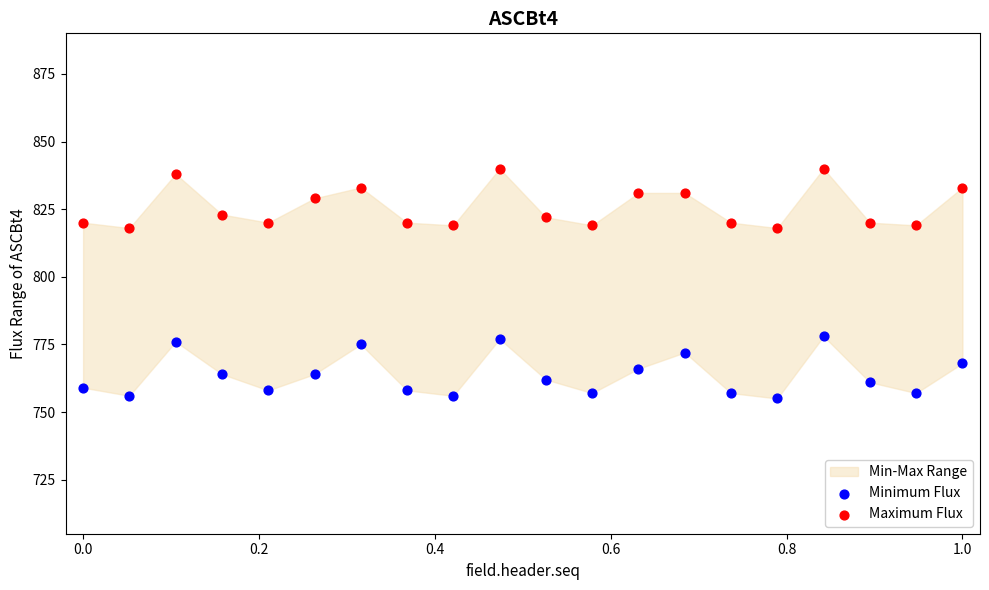

Which series contains the lowest Y value?

Minimum Flux